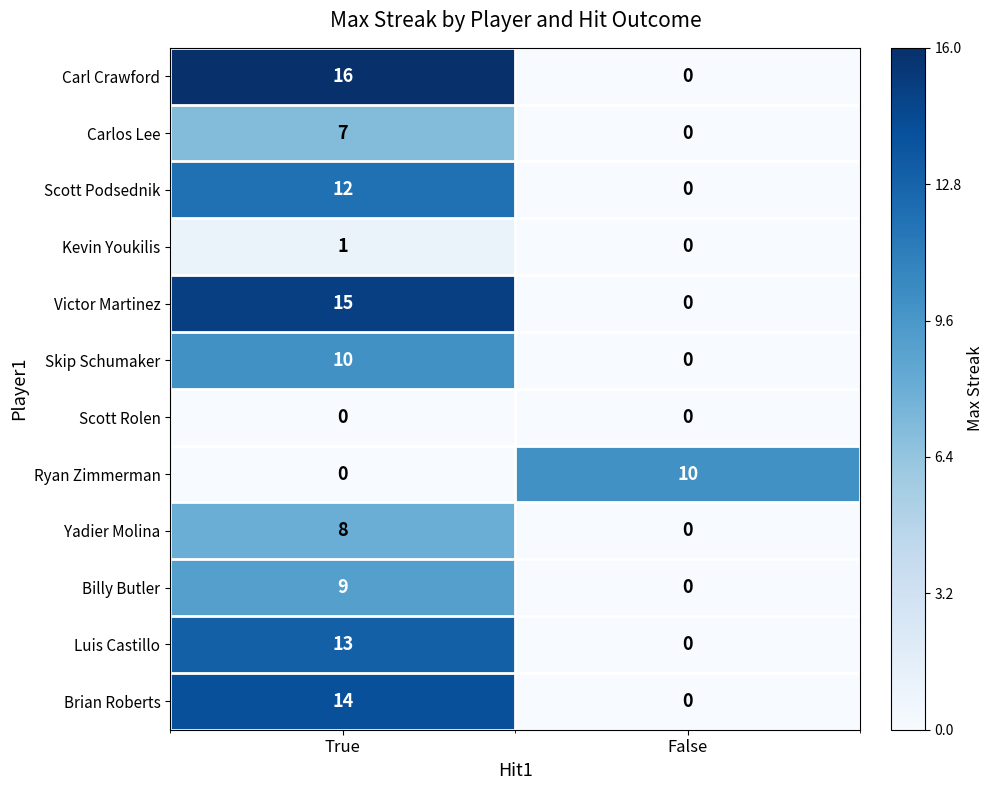

List the labels in order of Kevin Youkilis value, smallest first.

False, True